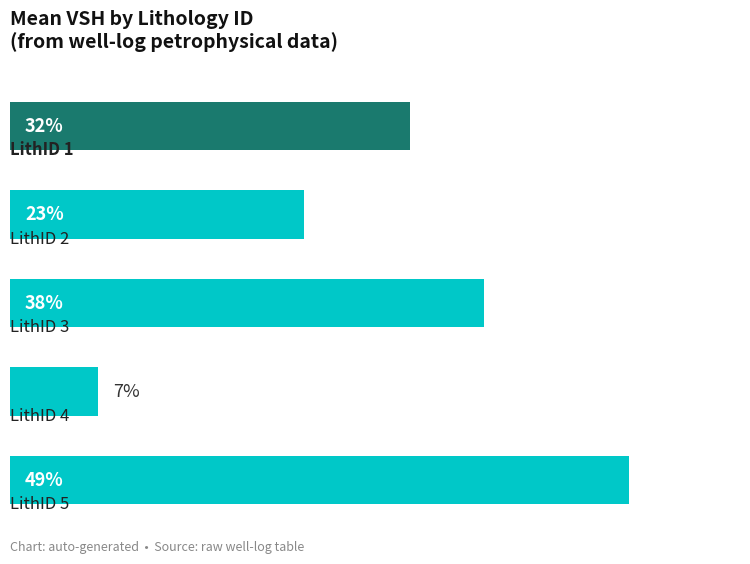

Does the chart contain any negative values?

No